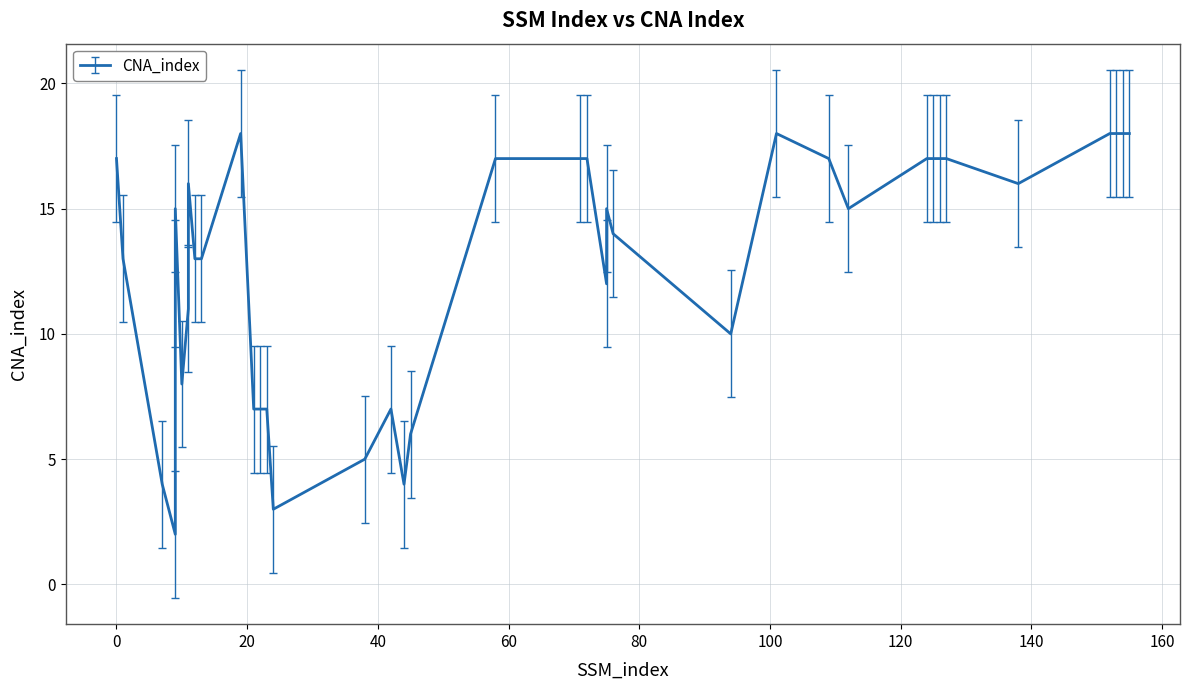

What is the change in value from 0 to 44?

-13